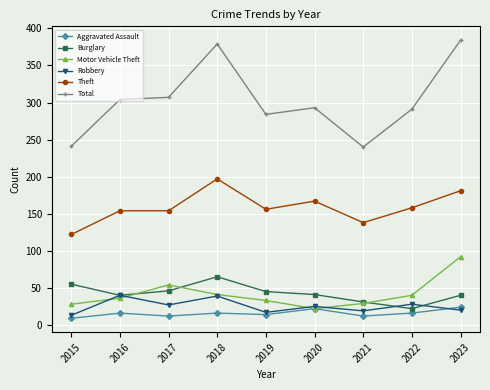

What is the value of the Total point at the 9th from the left?

384